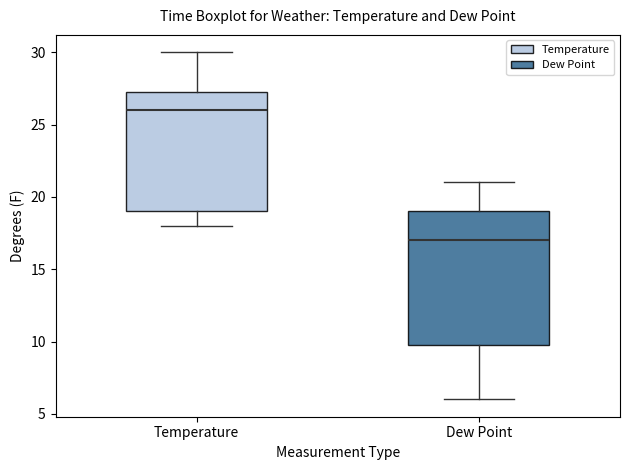

Comparing the boxes themselves (not the whiskers), which one is the tallest?

Dew Point